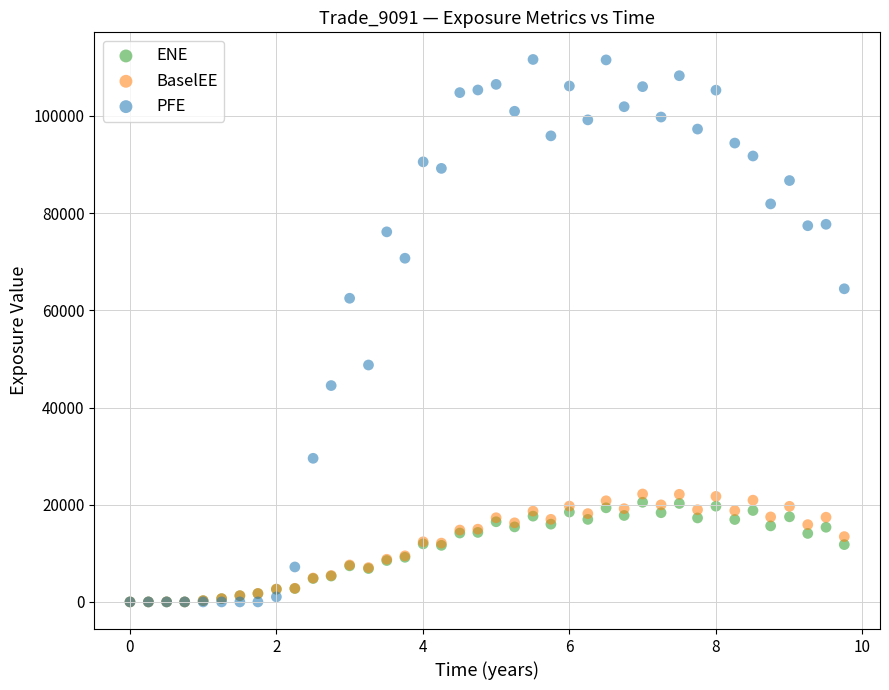

What are all the series names shown in the legend?

ENE, BaselEE, PFE